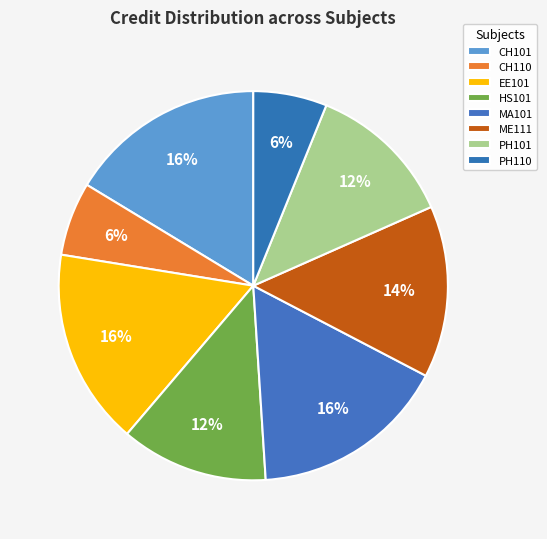

What is the smallest slice in the pie chart?

CH110